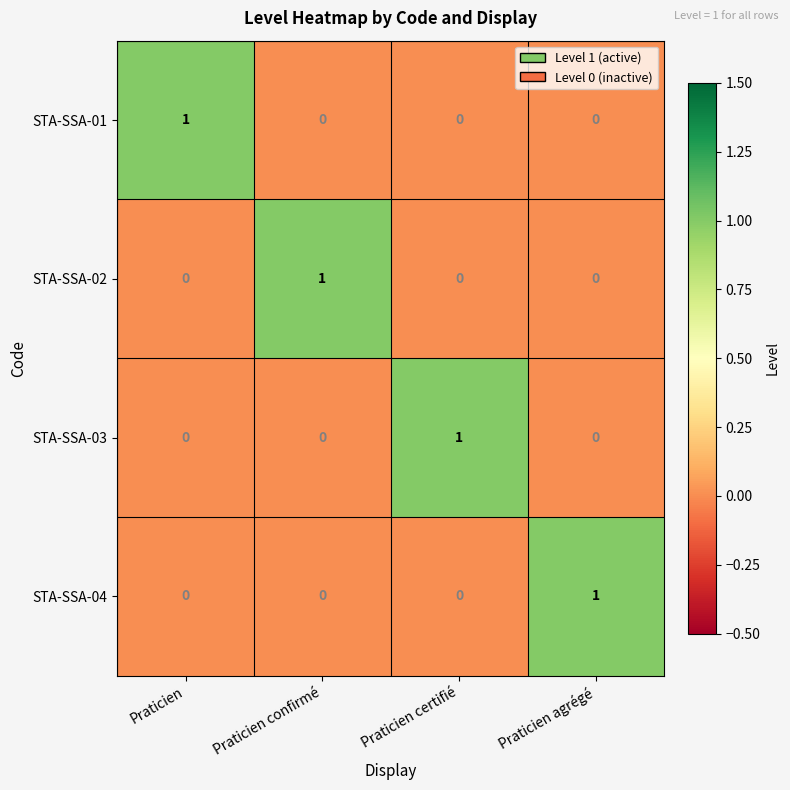

At how many categories does at least one series exceed 0?

4